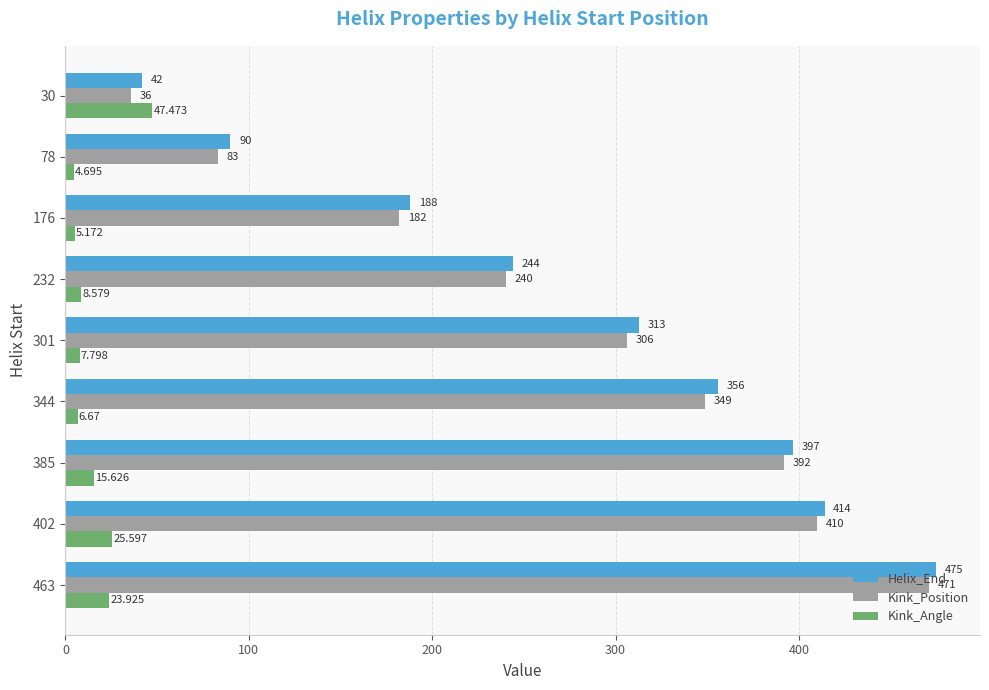

At which label is Kink_Angle closest to 26?

402